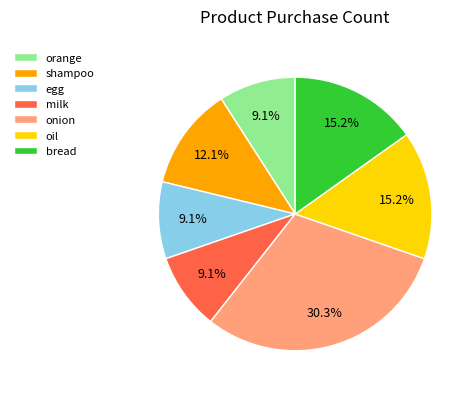

Approximately how many times larger is the value at bread compared to milk?

1.7